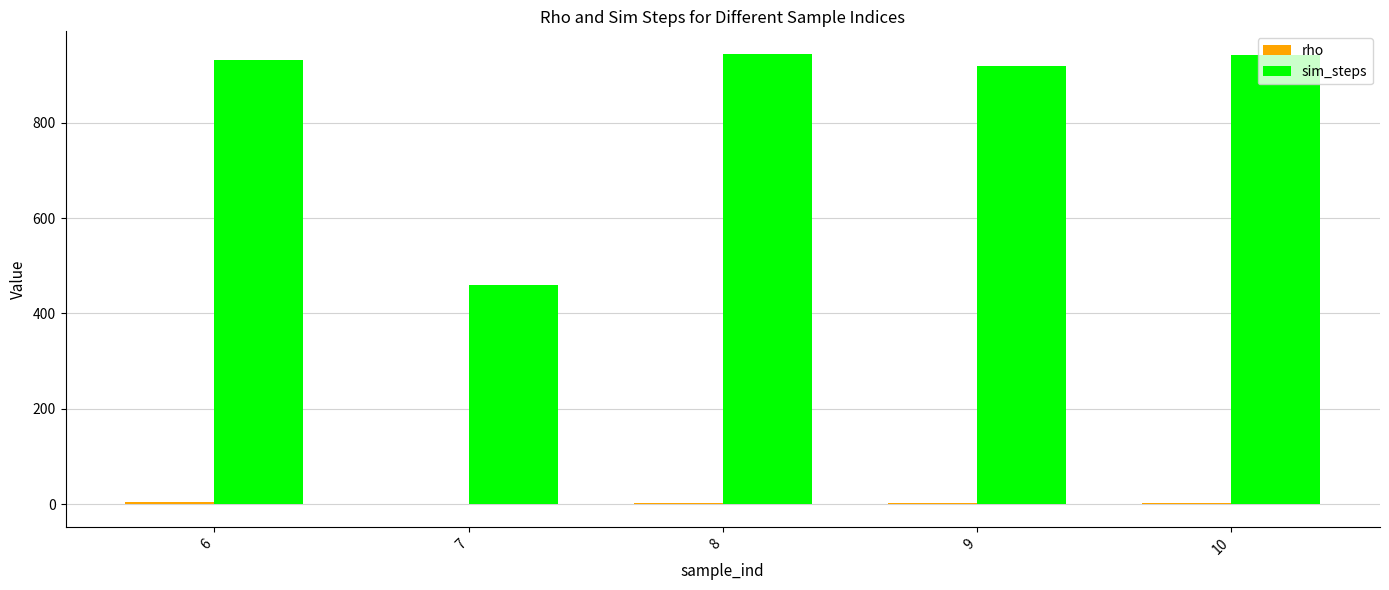

How many categories are shown in the chart?

5